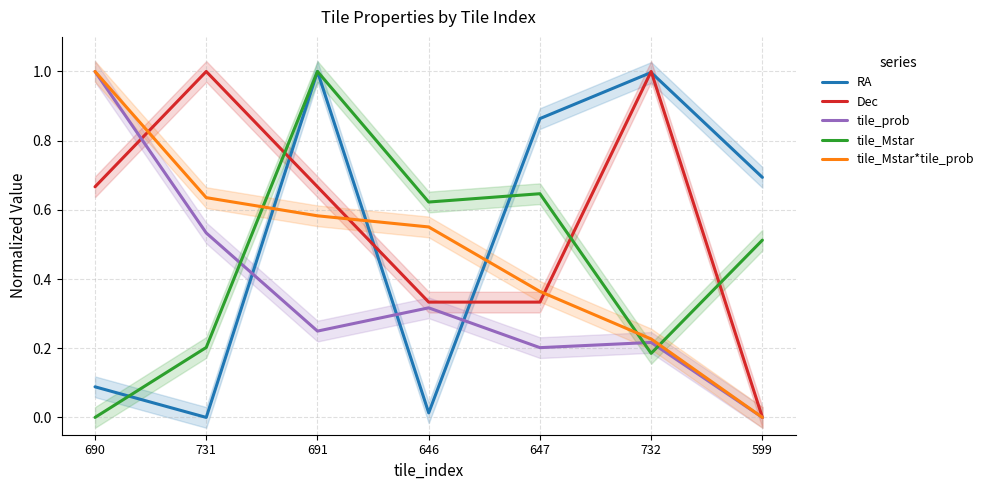

Reading right to left, transcribe all the data shown in this chart.

RA: 0.7	1.0	0.9	0.0	1.0	0.0	0.1
Dec: 0.0	1.0	0.3	0.3	0.7	1.0	0.7
tile_prob: 0.0	0.2	0.2	0.3	0.2	0.5	1.0
tile_Mstar: 0.5	0.2	0.6	0.6	1.0	0.2	0.0
tile_Mstar*tile_prob: 0.0	0.2	0.4	0.6	0.6	0.6	1.0